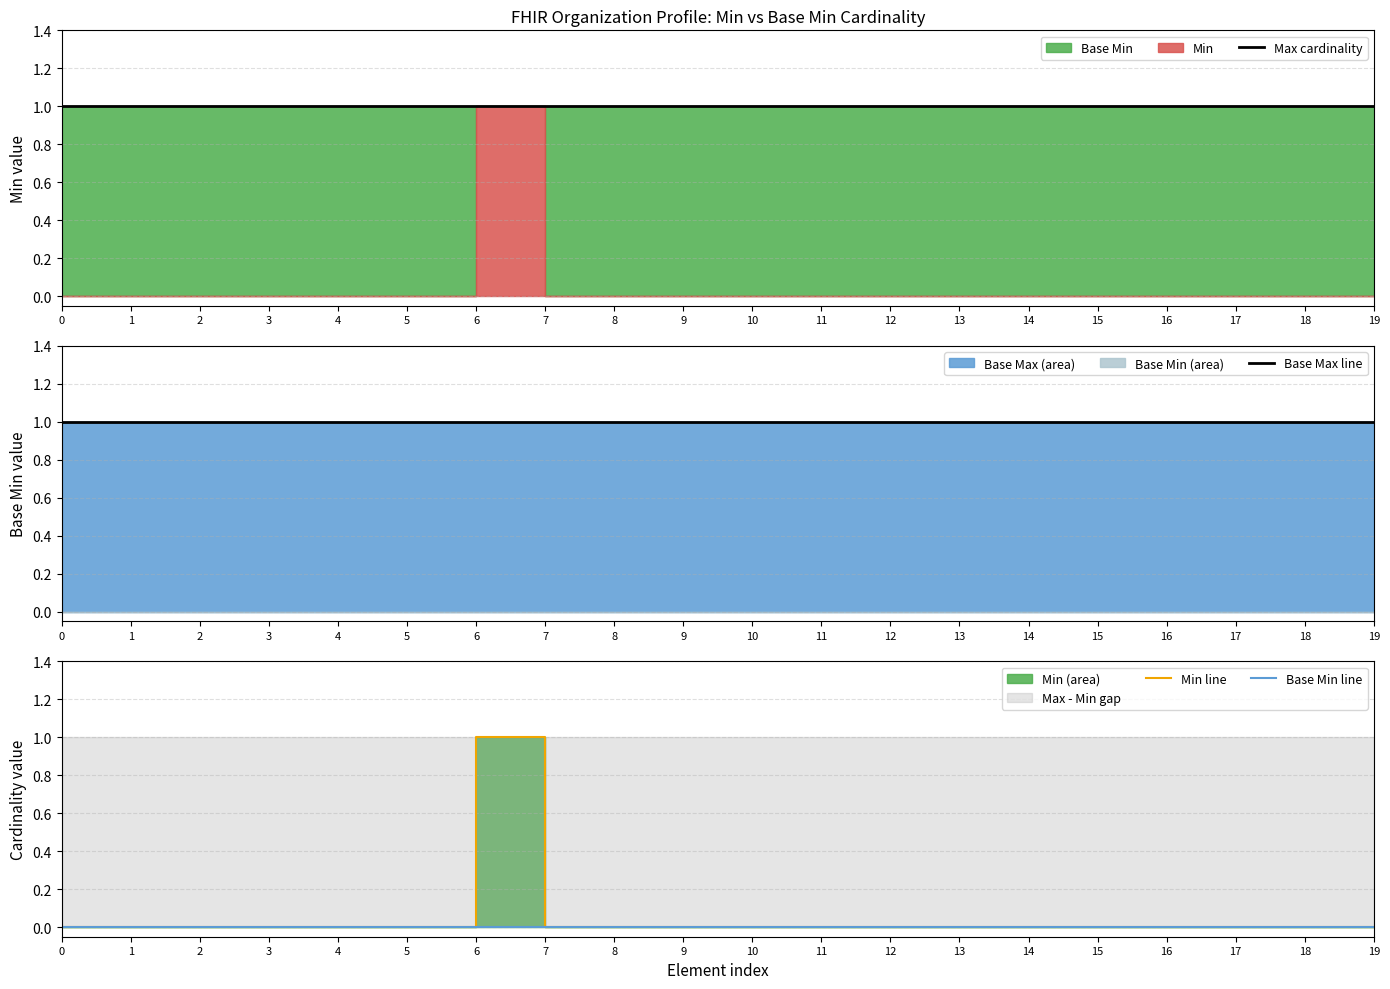

Reading right to left, transcribe all the data shown in this chart.

Max cardinality: 19=1	18=1	17=1	16=1	15=1	14=1	13=1	12=1	11=1	10=1	9=1	8=1	7=1	6=1	5=1	4=1	3=1	2=1	1=1	0=1
Base Max line: 19=1	18=1	17=1	16=1	15=1	14=1	13=1	12=1	11=1	10=1	9=1	8=1	7=1	6=1	5=1	4=1	3=1	2=1	1=1	0=1
Min line: 19=0	18=0	17=0	16=0	15=0	14=0	13=0	12=0	11=0	10=0	9=0	8=0	7=1	6=0	5=0	4=0	3=0	2=0	1=0	0=0
Base Min line: 19=0	18=0	17=0	16=0	15=0	14=0	13=0	12=0	11=0	10=0	9=0	8=0	7=0	6=0	5=0	4=0	3=0	2=0	1=0	0=0